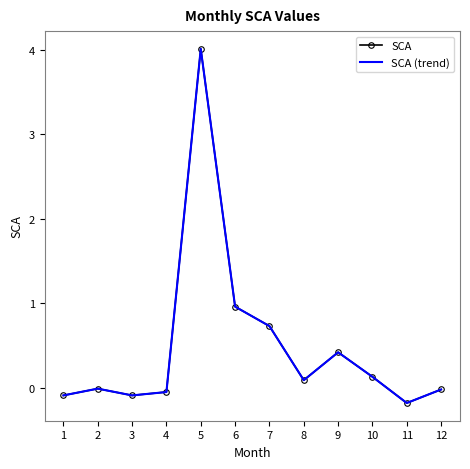

What are all the series names shown in the legend?

SCA, SCA (trend)